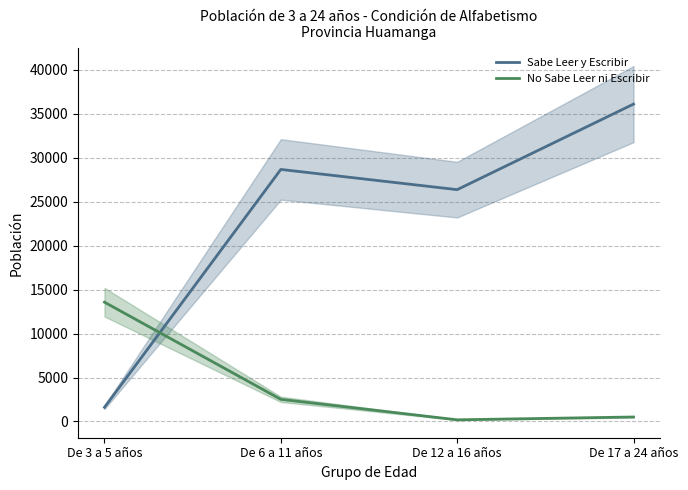

Which series has the largest range (max minus min)?

Sabe Leer y Escribir